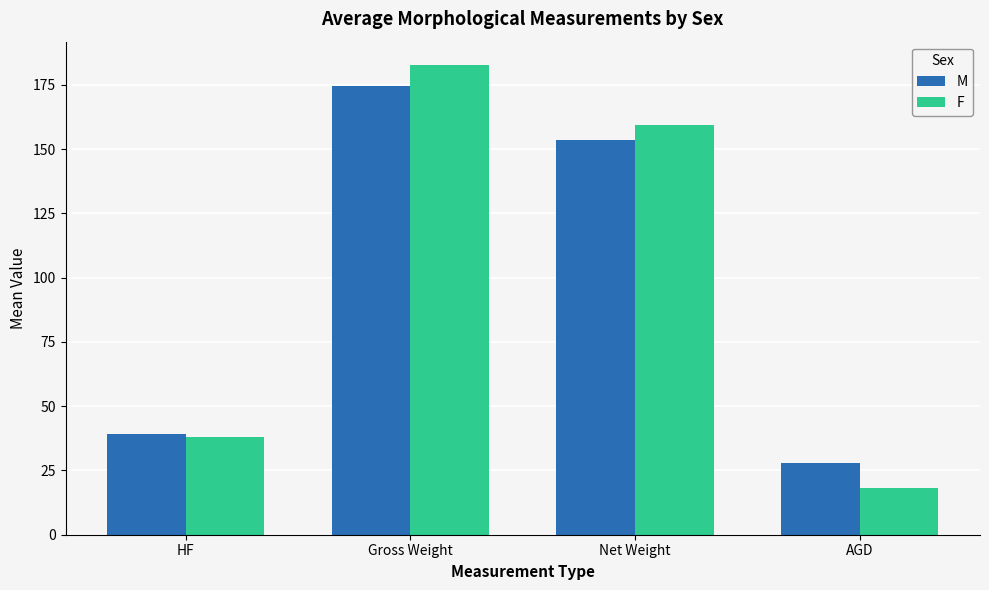

What is the maximum value shown in the chart?

182.7